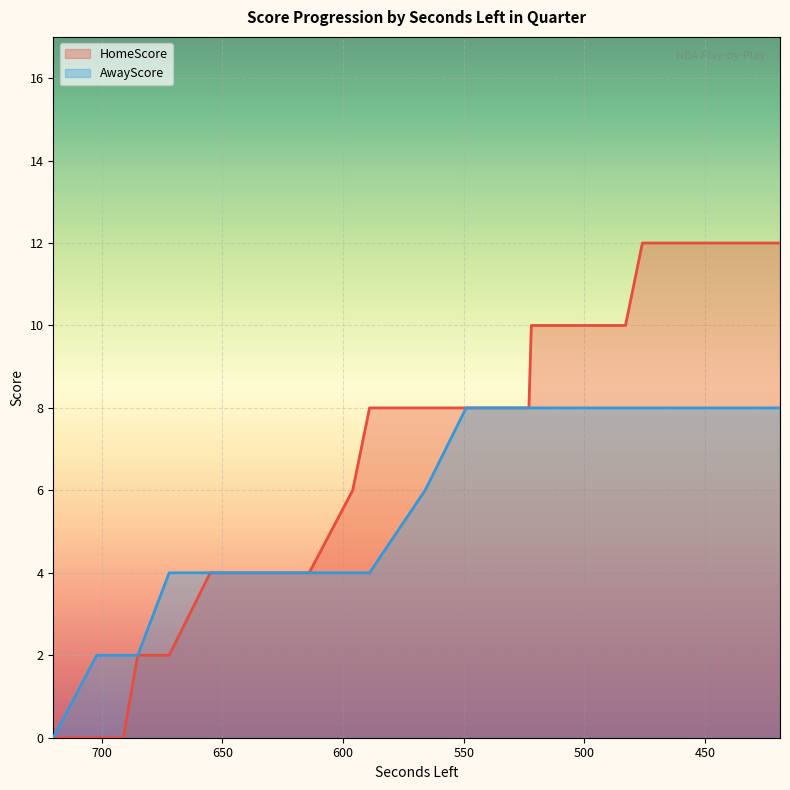

What is the sum of all AwayScore values?

260